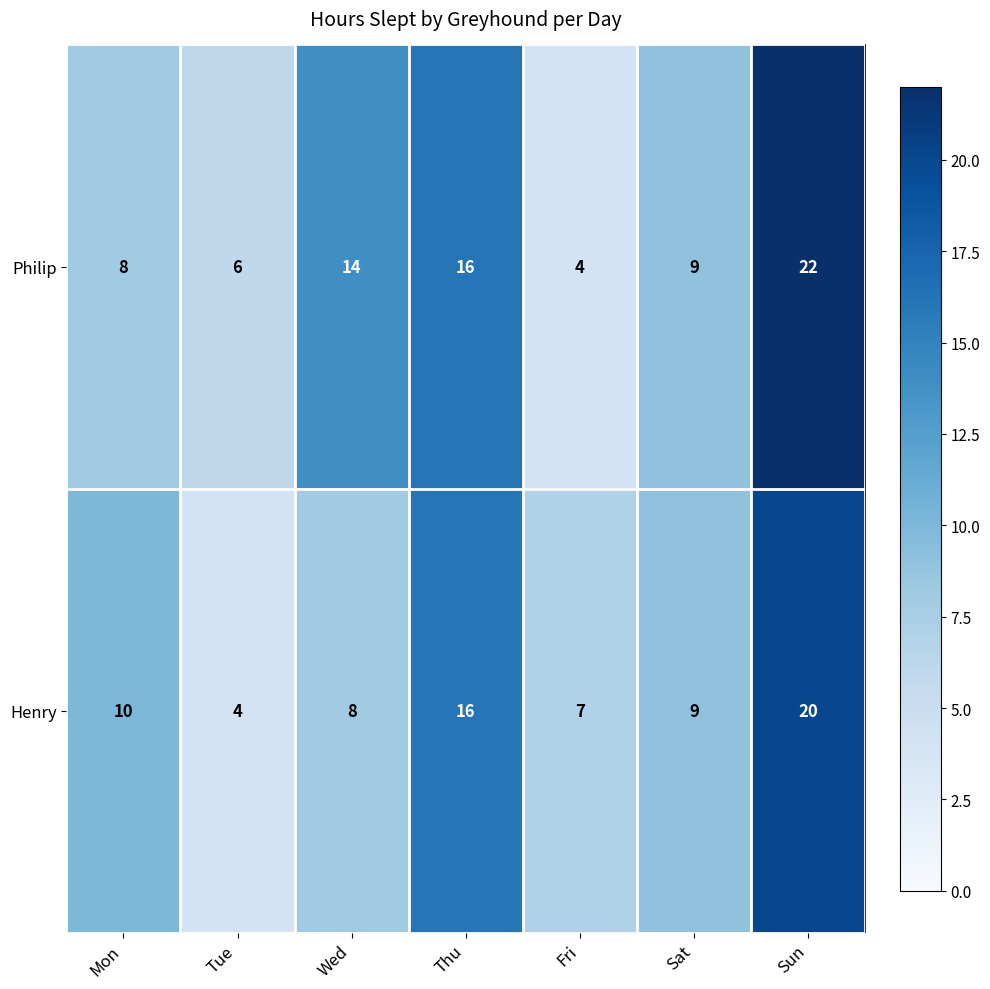

Which category has the highest value across all series?

Sun